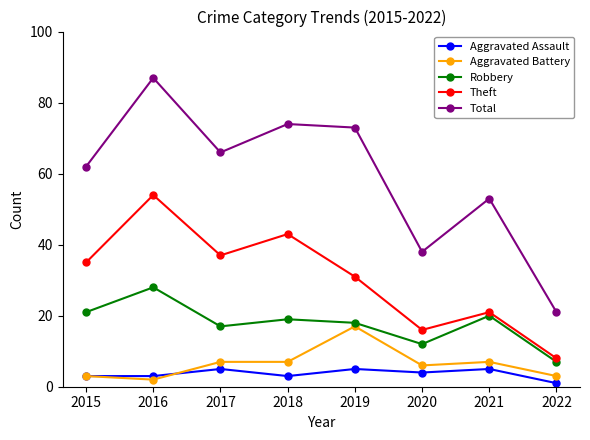

True or false: Robbery and Total cross at least once.

False